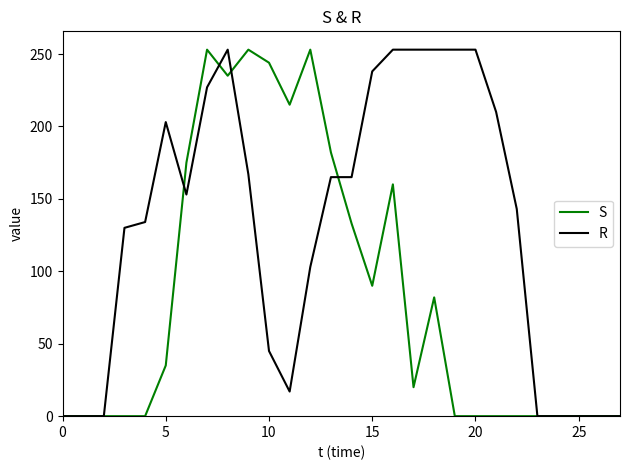

Is this an area chart (filled region under the line)?

No